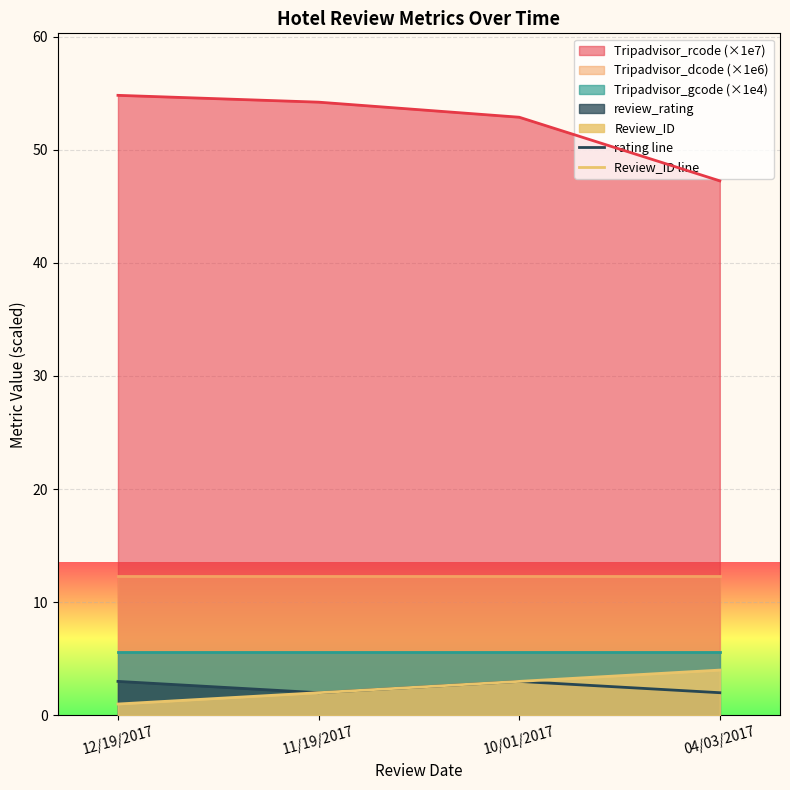

How many data points in rating line are less than 3?

2